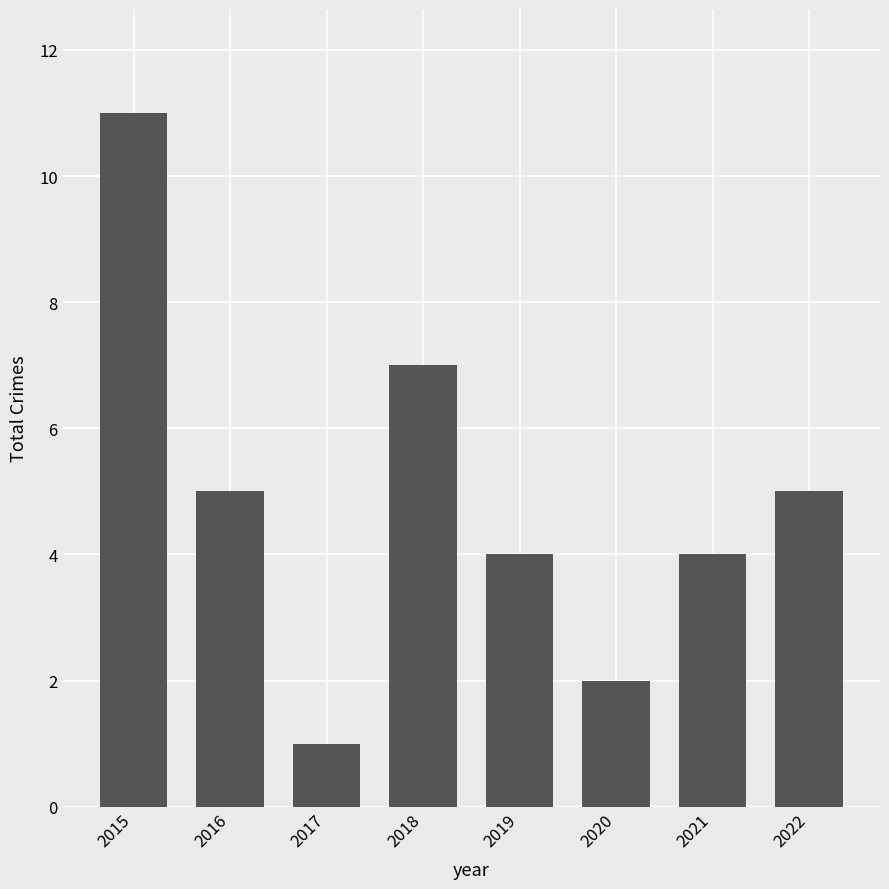

What is the minimum value shown in the chart?

1